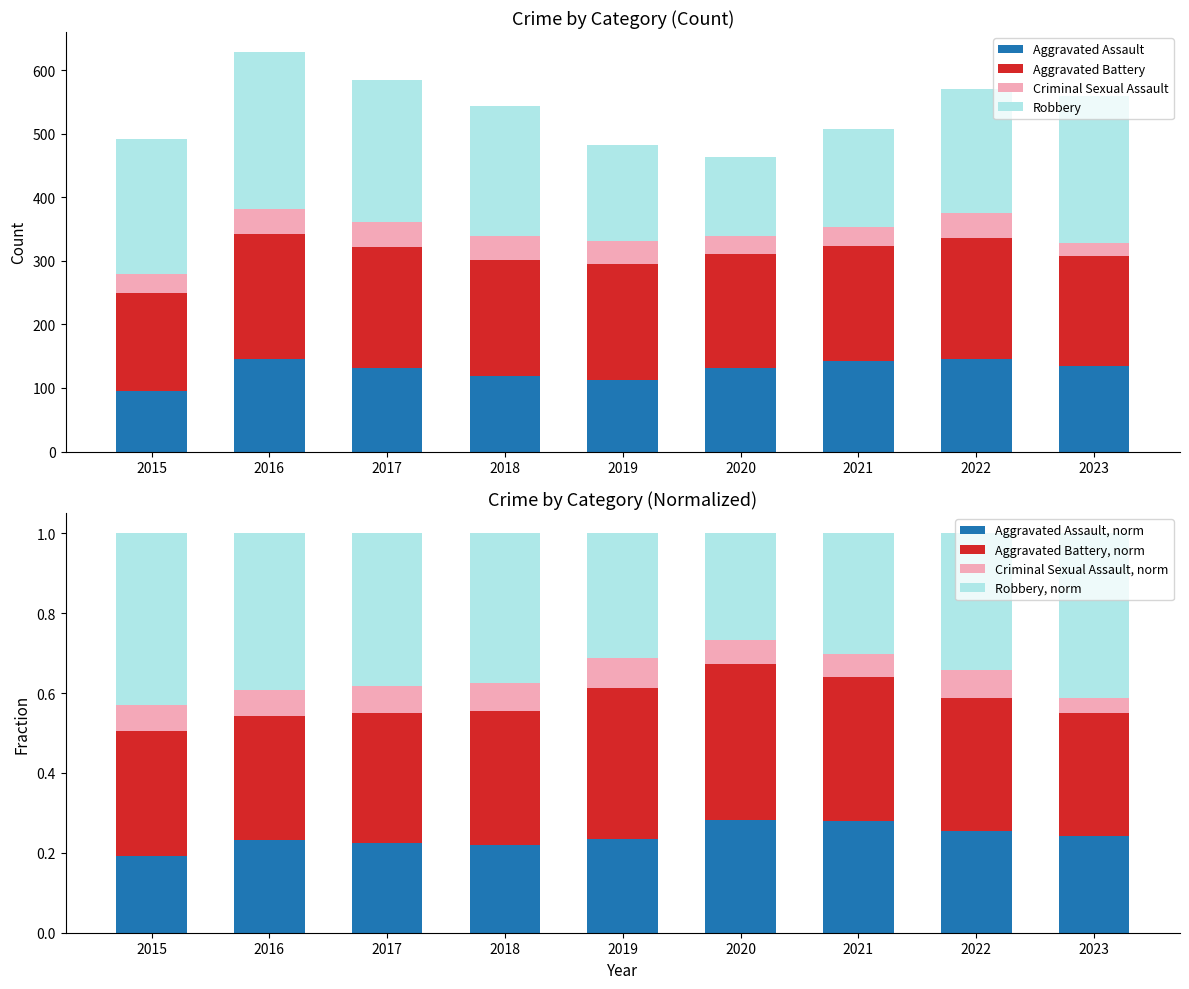

What is the sum of all Aggravated Assault values?

1158